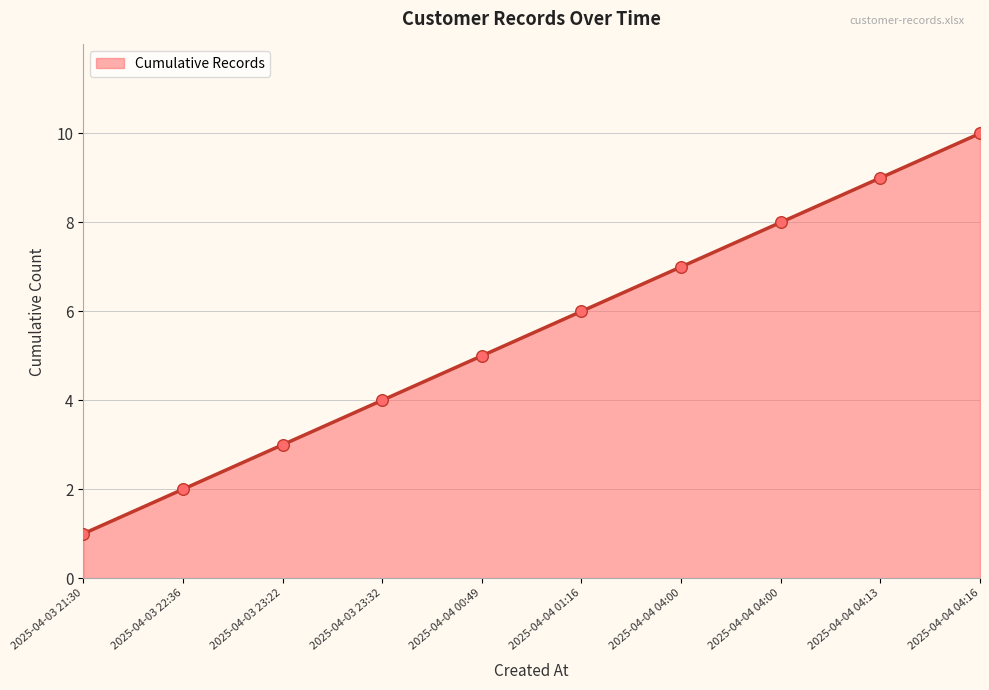

Which has a higher value, 2025-04-04 04:16 or 2025-04-03 23:32?

2025-04-04 04:16